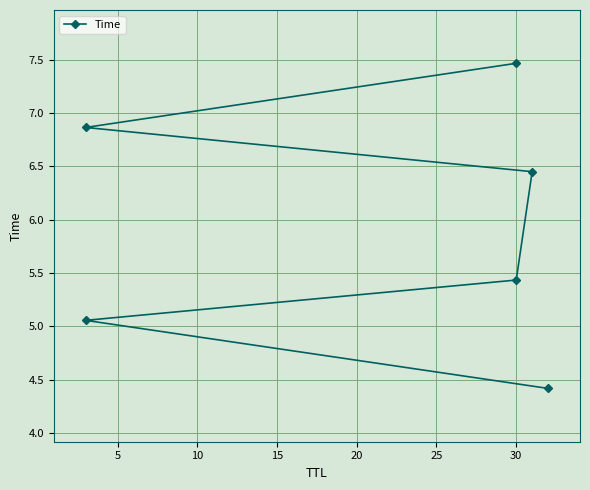

How many data points are above 6?

3